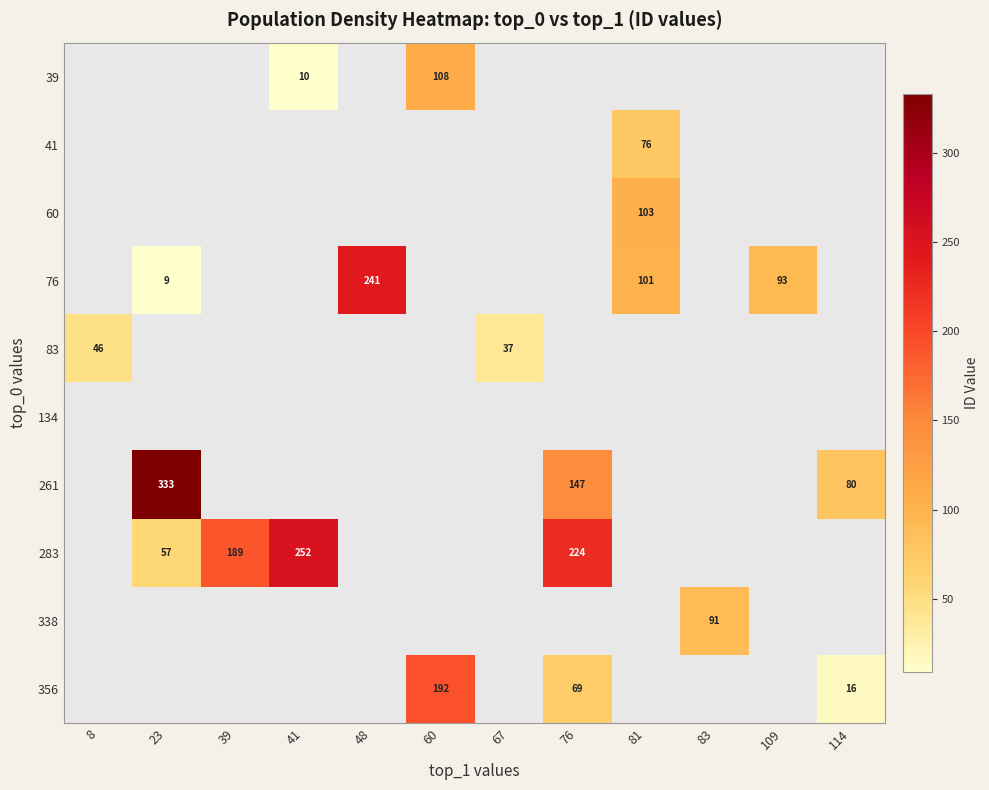

How many distinct data groups are displayed?

10